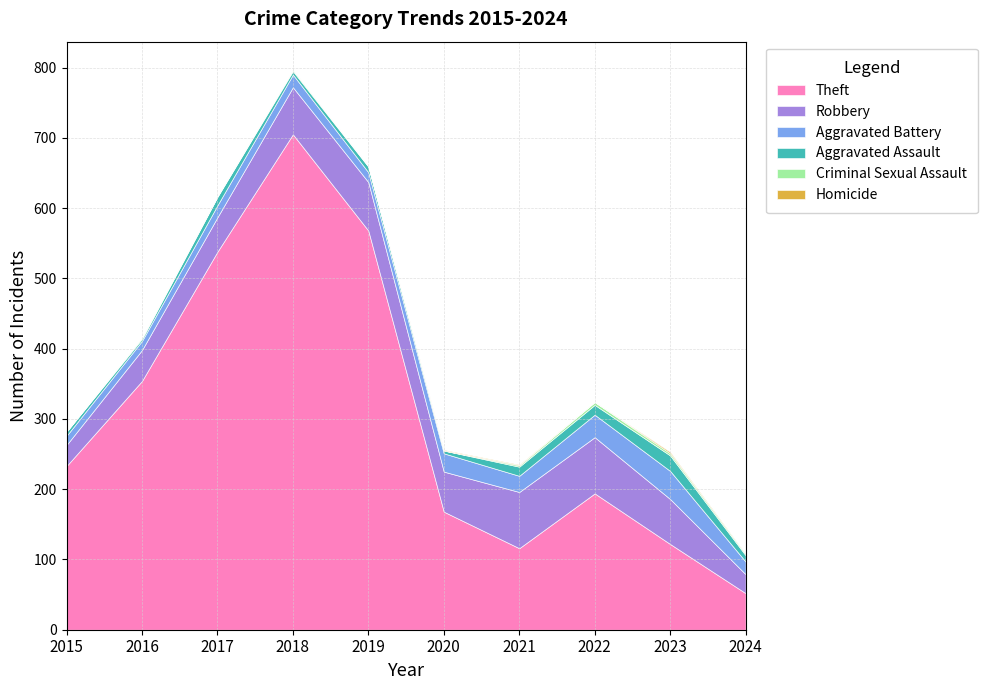

Is it true that Theft equals 538 at 2017?

True